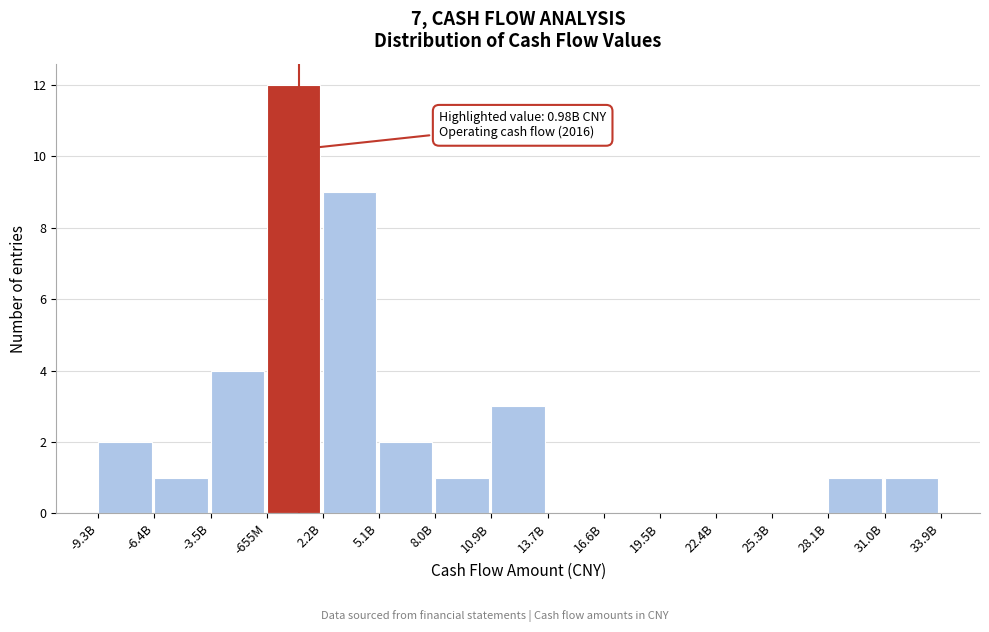

Reading left to right, transcribe all the data shown in this chart.

-9.3B=2	-6.4B=1	-3.5B=4	-655M=12	2.2B=9	5.1B=2	8.0B=1	10.9B=3	13.7B=0	16.6B=0	19.5B=0	22.4B=0	25.3B=0	28.1B=1	31.0B=1